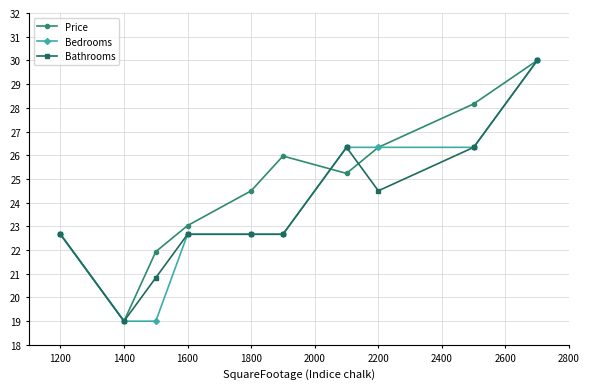

How many data points in Price are less than 25?

5